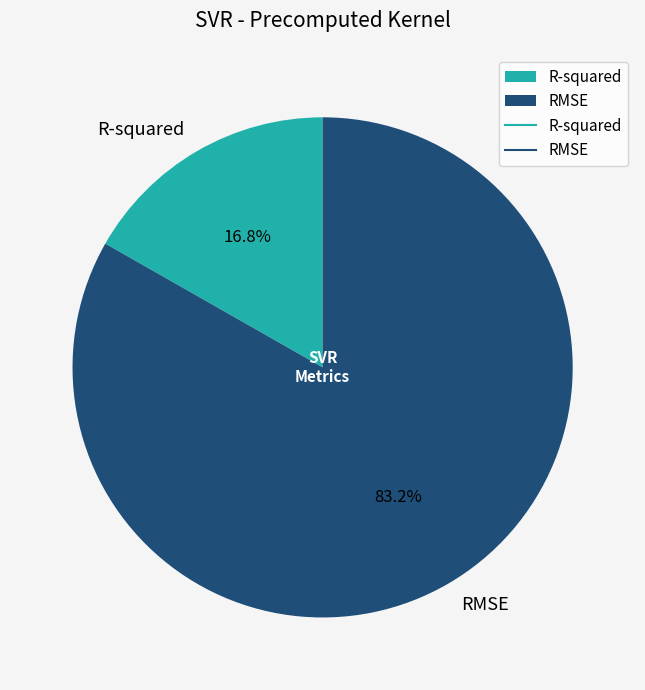

To the nearest percent, what is the average slice percentage?

50%